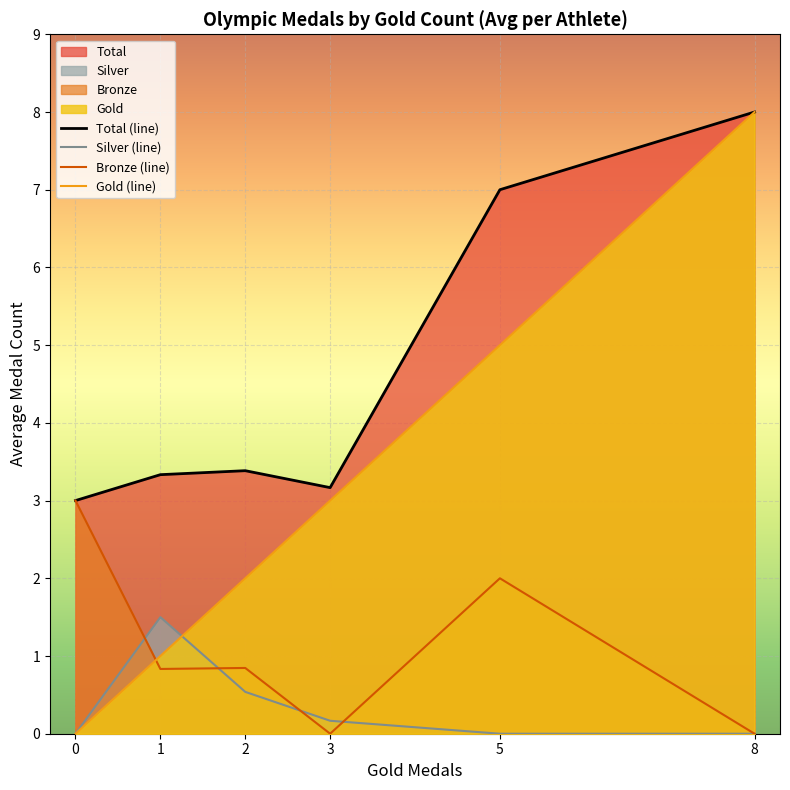

Rank the series by their average value, from lowest to highest.

Silver (line), Bronze (line), Gold (line), Total (line)